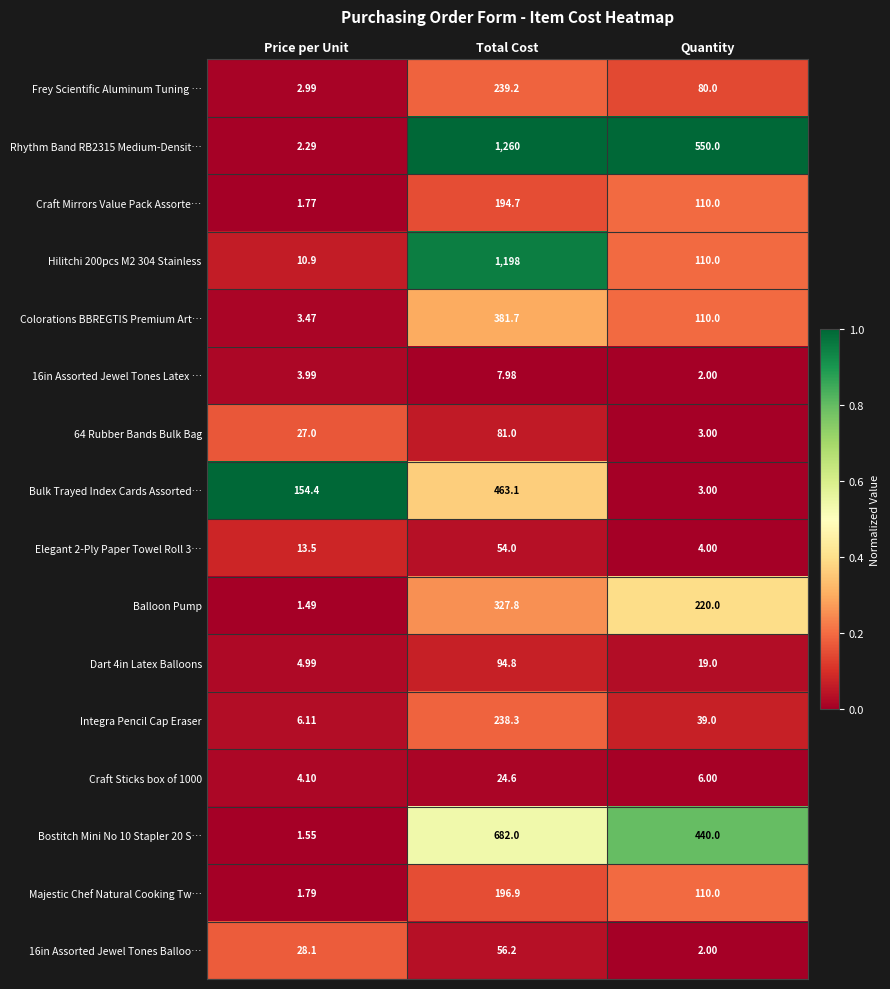

Where does the Colorations BBREGTIS Premium Art… series first go above 110?

Total Cost